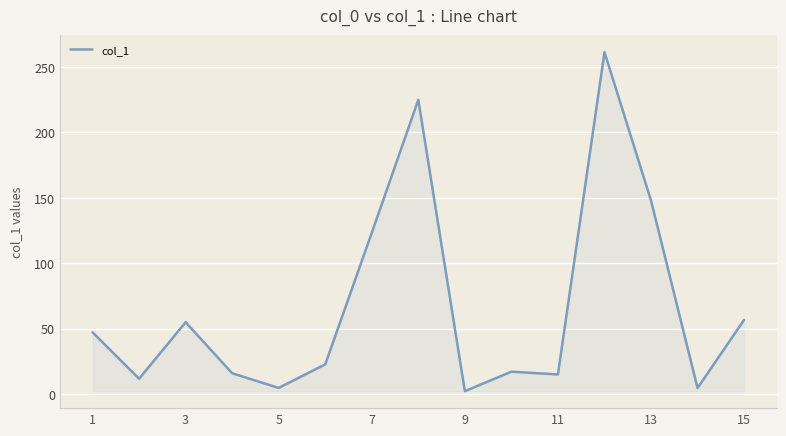

What is the maximum value shown in the chart?

261.3